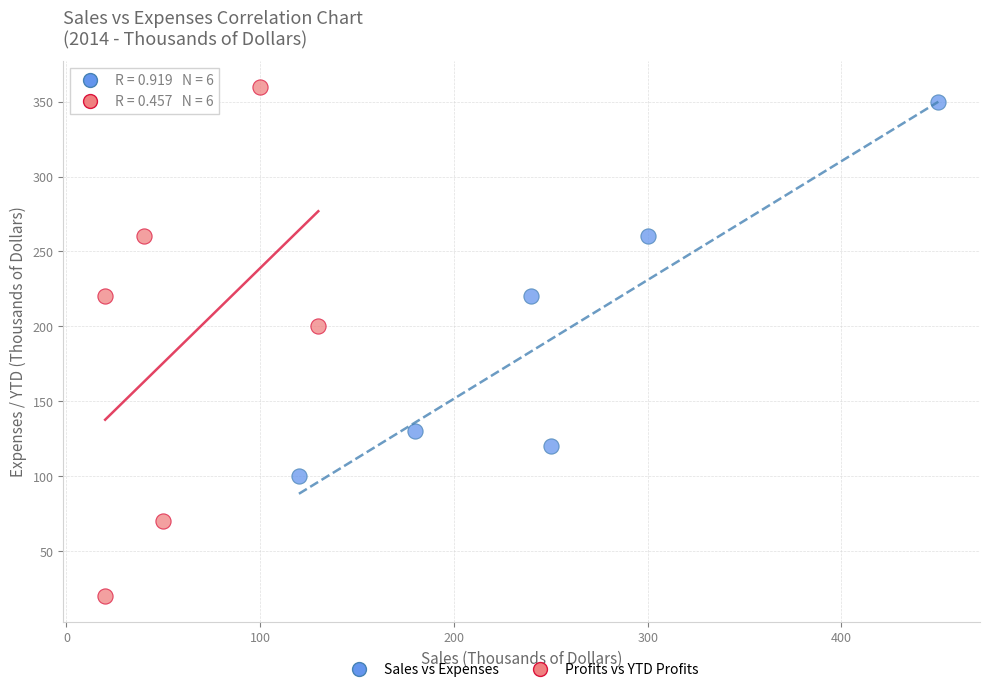

Which series has the largest Y range (max minus min)?

Profits vs YTD Profits